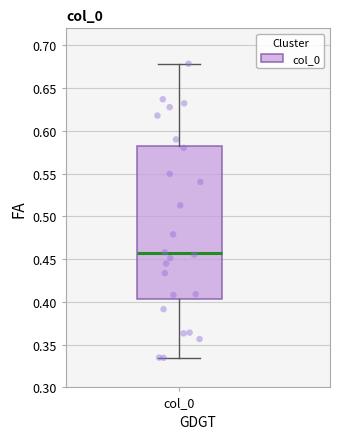

Read this box plot against the y-axis: the position of the median line, the range covered by the box, and the ends of both whiskers. The values are not printed on the chart, so give them approximately, as read against the axis.

median 0.455, box 0.405 to 0.585, whiskers 0.335 to 0.680